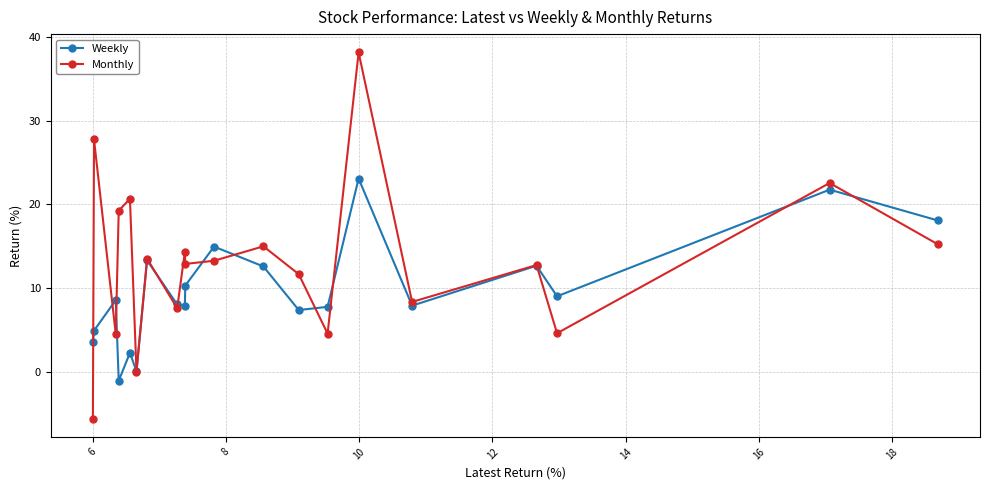

What is the minimum value shown in the chart?

-5.6